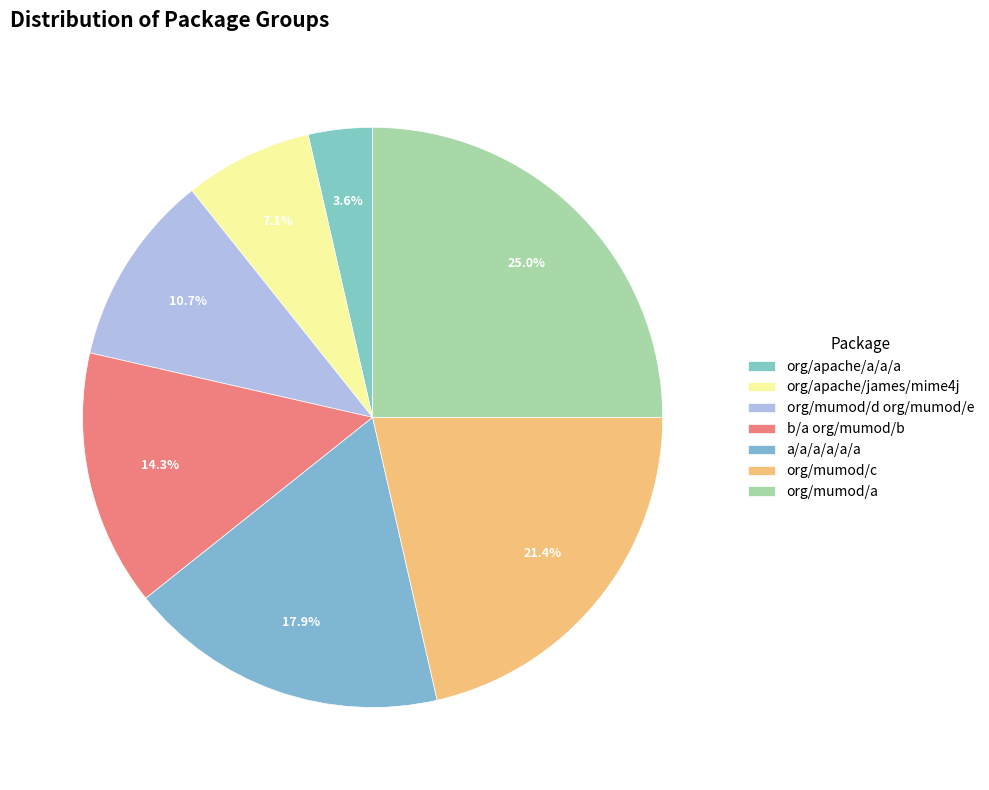

True or false: org/mumod/d org/mumod/e accounts for 11% of the total.

True